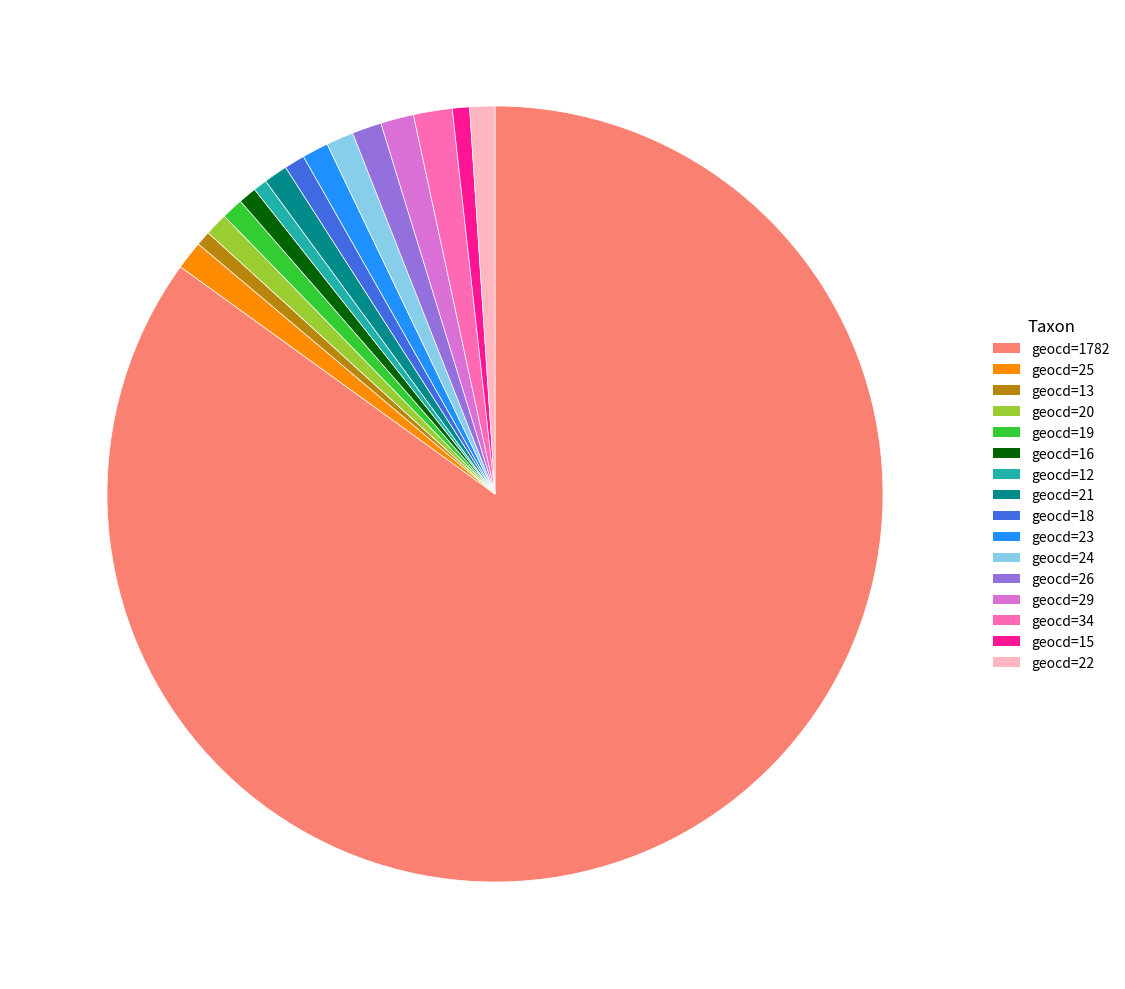

Is there any slice that represents more than half of the pie?

Yes